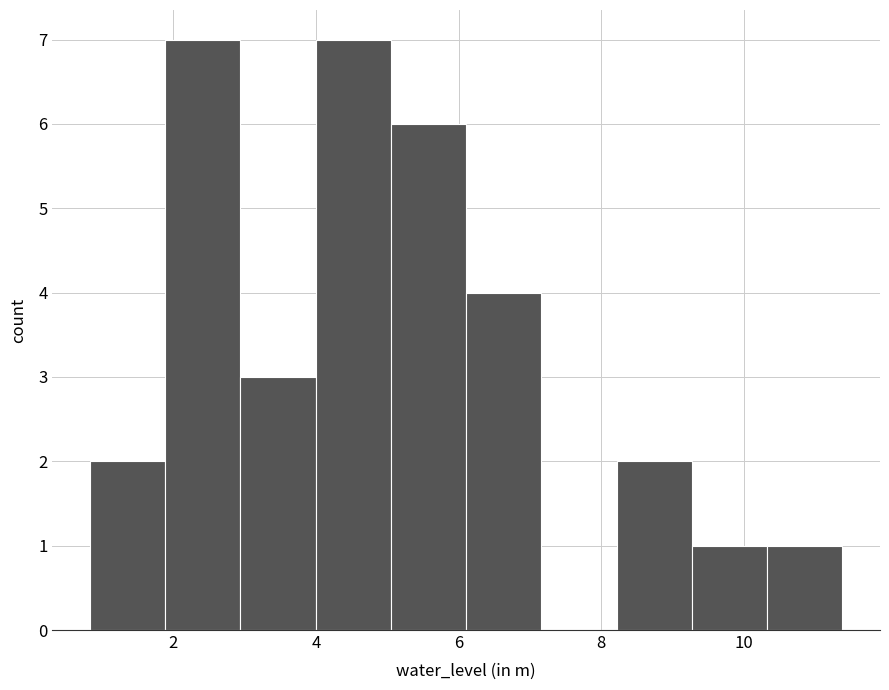

Reading left to right, list every bar in this chart as the range it spans on the x-axis followed by its height. Neither the bar edges nor the heights are printed on the chart, so give them approximately, as read against the axes.

0.8 to 1.8: 2
1.8 to 3.0: 7
3.0 to 4.0: 3
4.0 to 5.0: 7
5.0 to 6.2: 6
6.2 to 7.2: 4
7.2 to 8.2: 0
8.2 to 9.2: 2
9.2 to 10.4: 1
10.4 to 11.4: 1